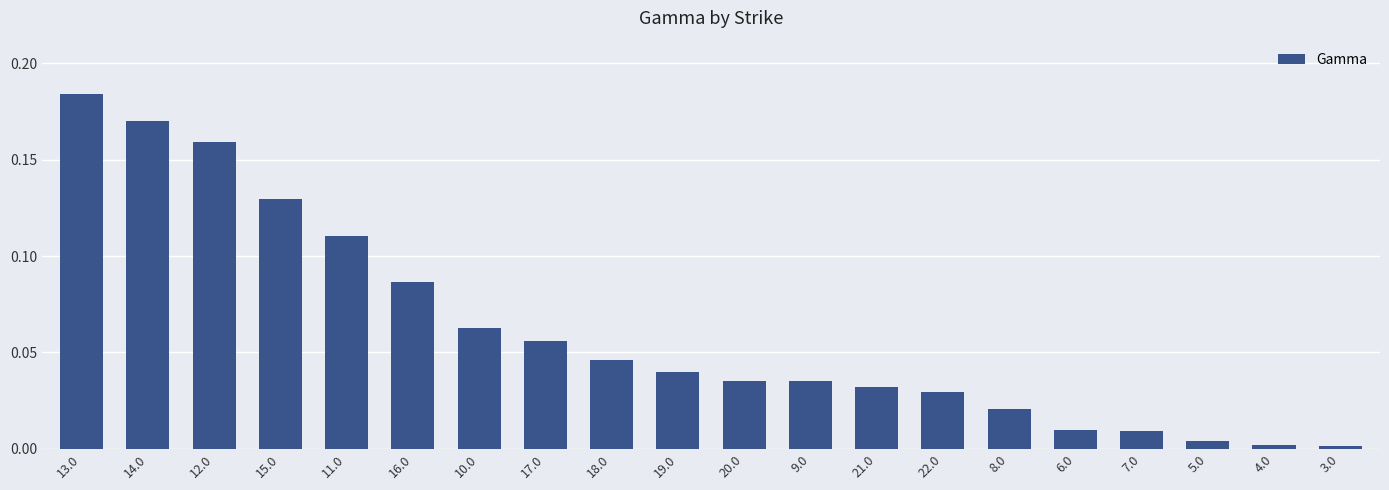

At which category does the chart reach its peak across all series?

13.0